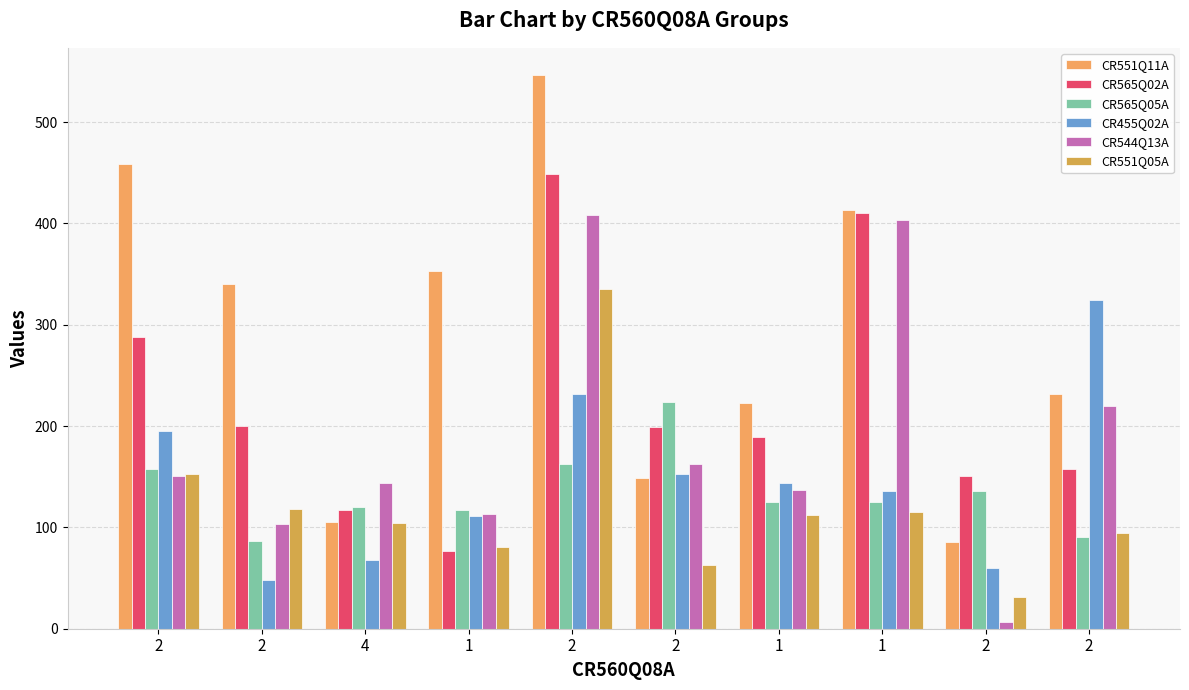

What is the average value of the CR565Q02A series?

224